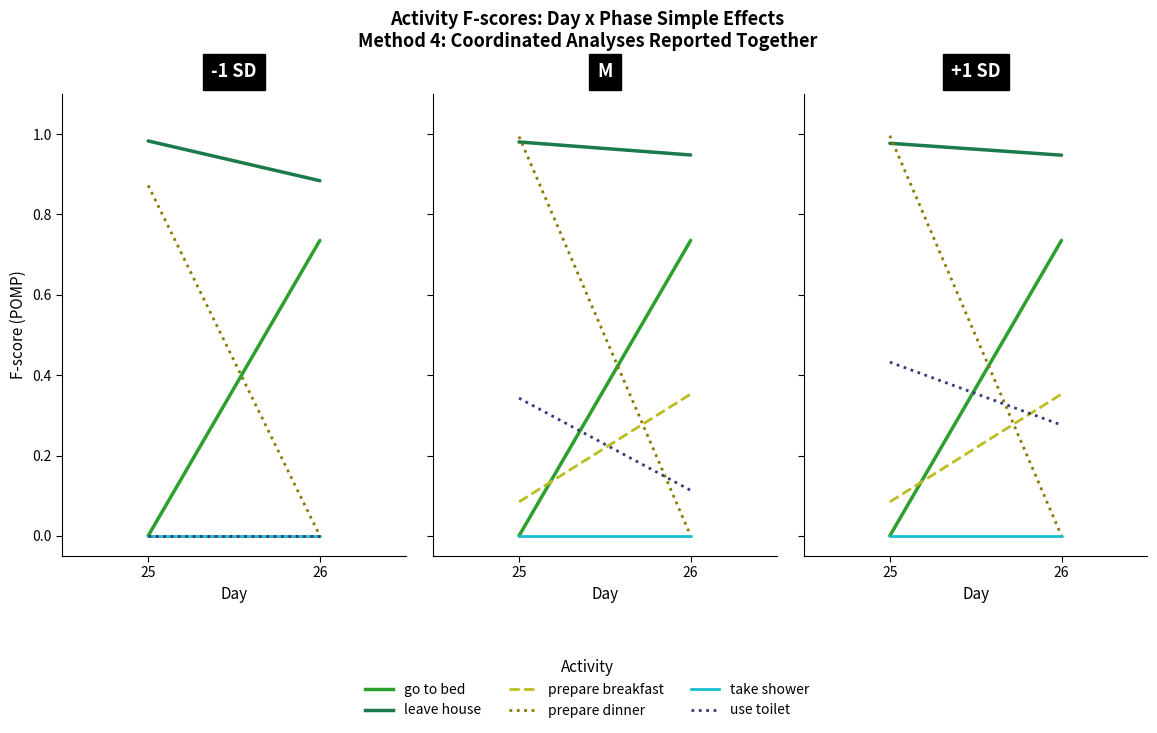

Is it true that prepare dinner equals 0.0 at 26?

True